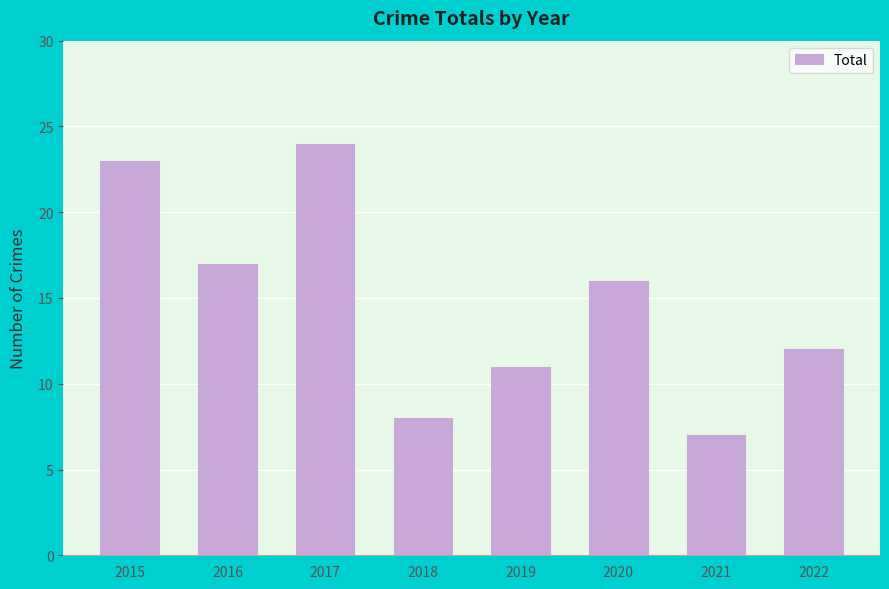

True or false: the data shows 16 at 2020.

True